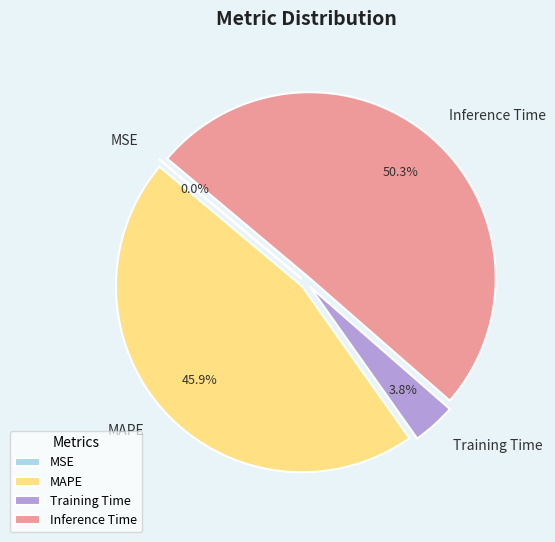

To the nearest percent, what is the average slice percentage?

25%